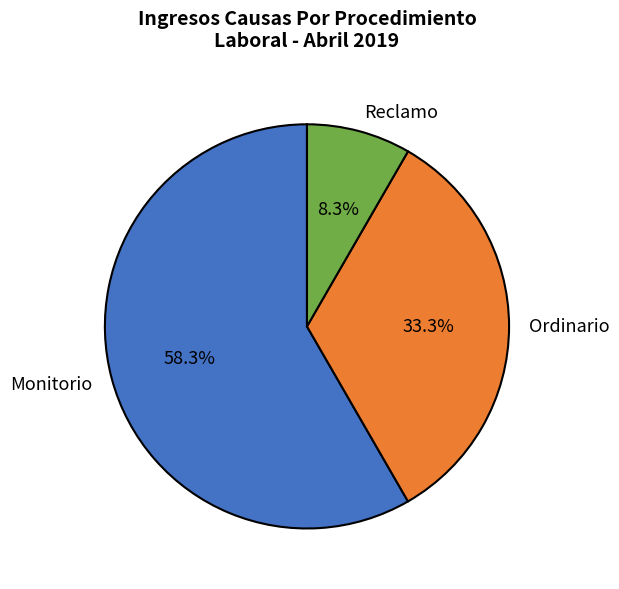

Which slice is the smallest?

Reclamo